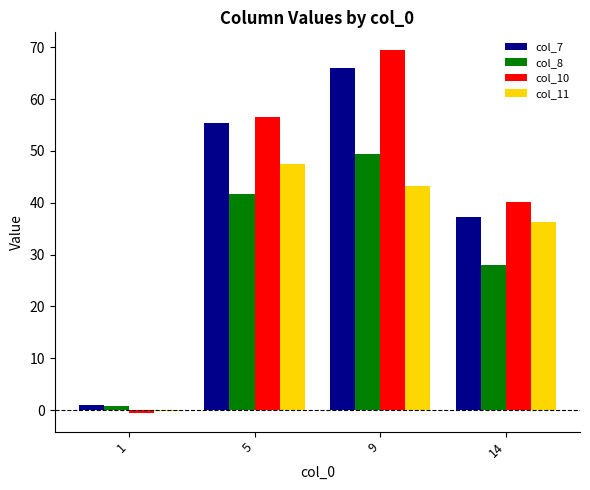

How many distinct data groups are displayed?

4